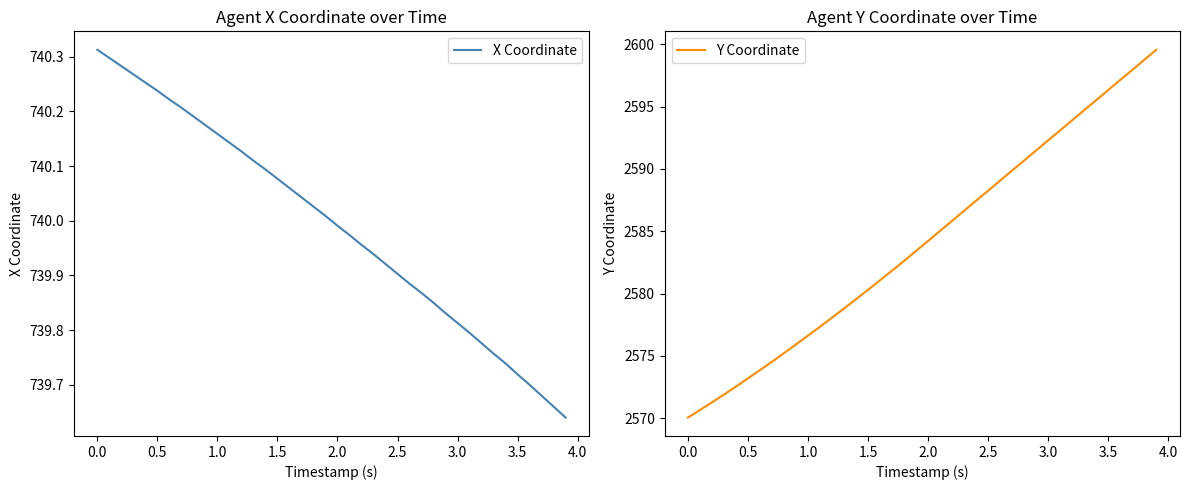

Does the chart have visible grid lines?

No